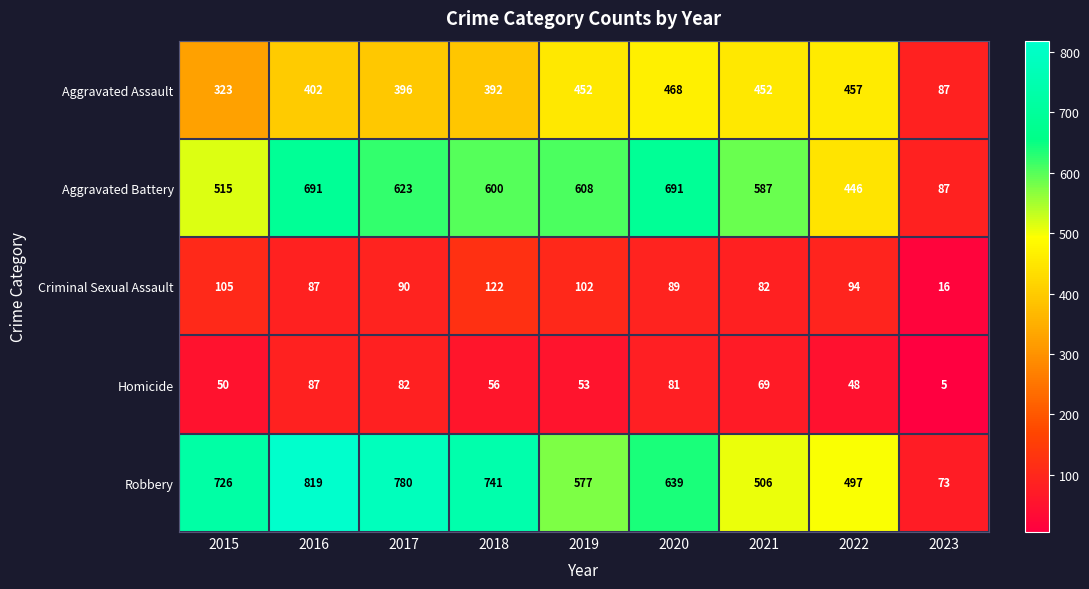

Which category has the lowest value across all series?

2023